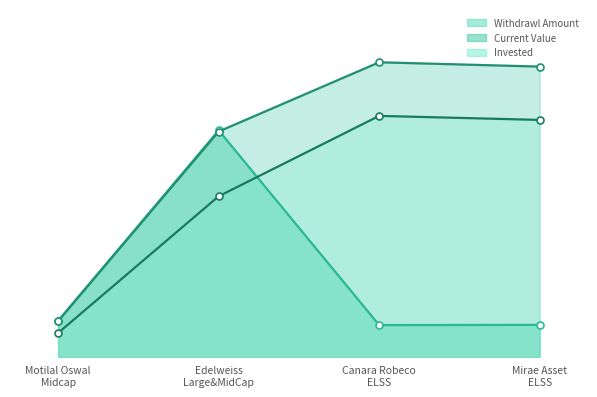

True or false: Withdrawl Amount has more than 2 points higher than both neighbors.

False